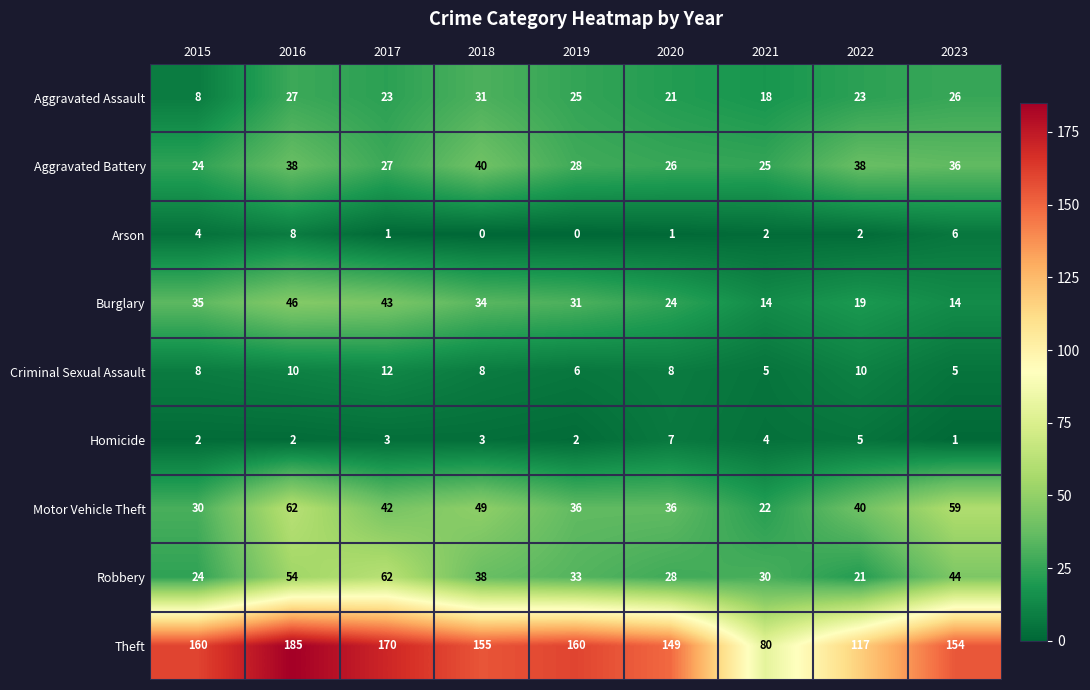

What is the sum of the Aggravated Assault values at 2017 and 2021?

41